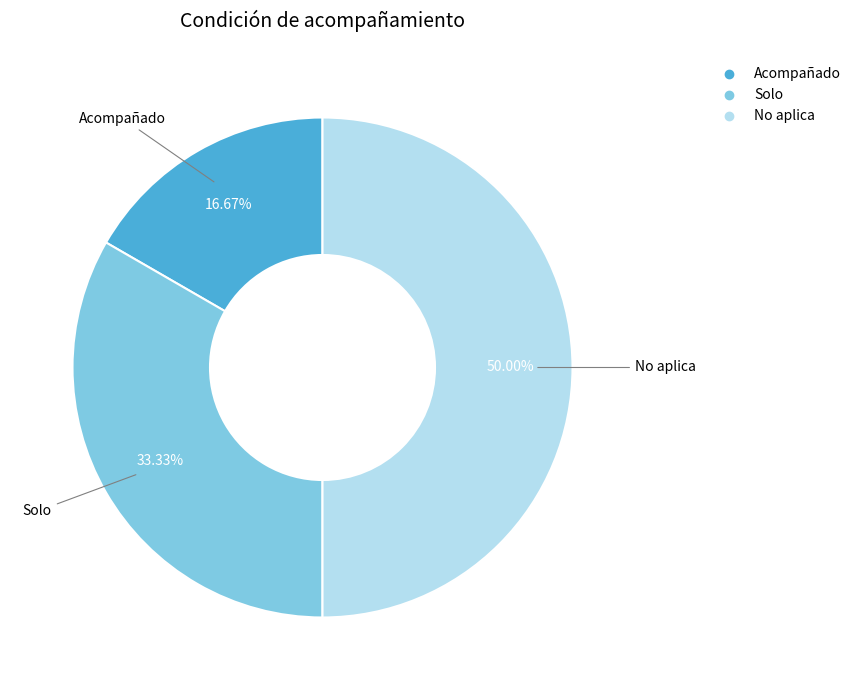

To the nearest percent, what percentage of the pie is Solo?

33%